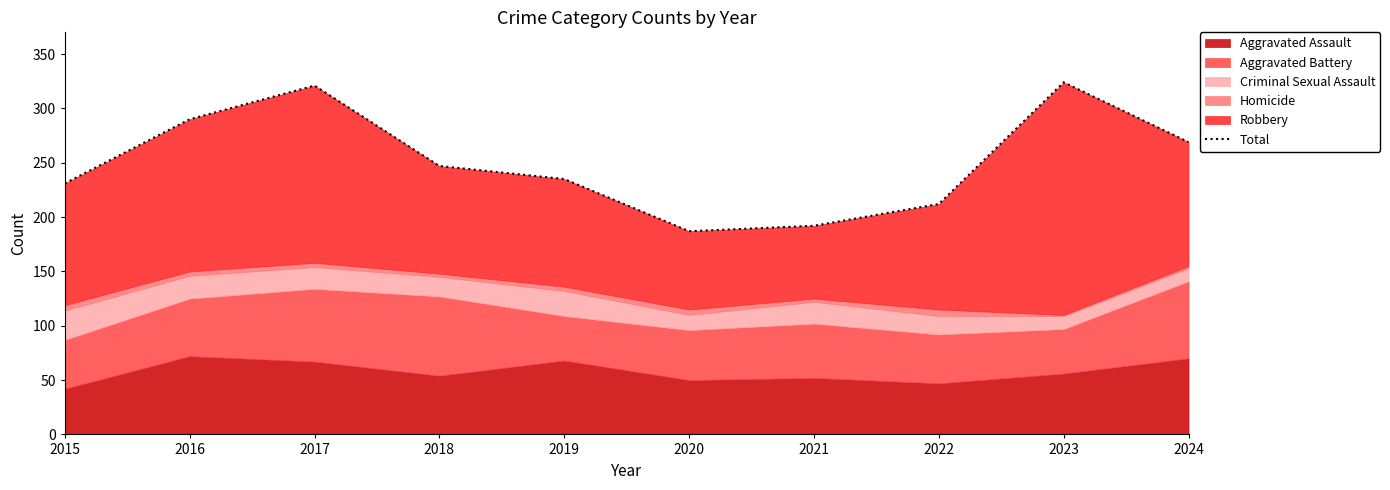

List the labels in order of value, largest first.

2023, 2017, 2016, 2024, 2018, 2019, 2015, 2022, 2021, 2020